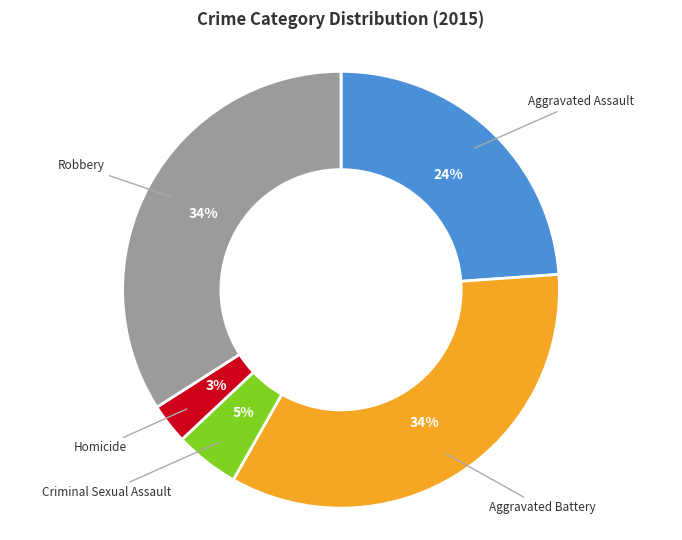

How many segments does this pie chart have?

5